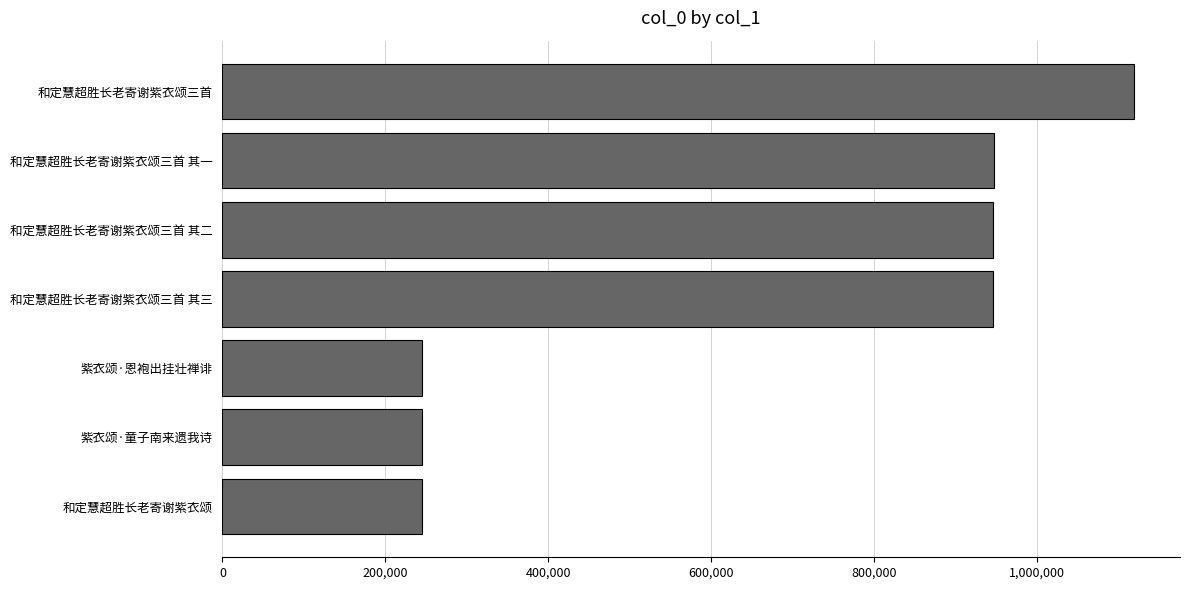

Which label corresponds to the largest value in the chart?

和定慧超胜长老寄谢紫衣颂三首